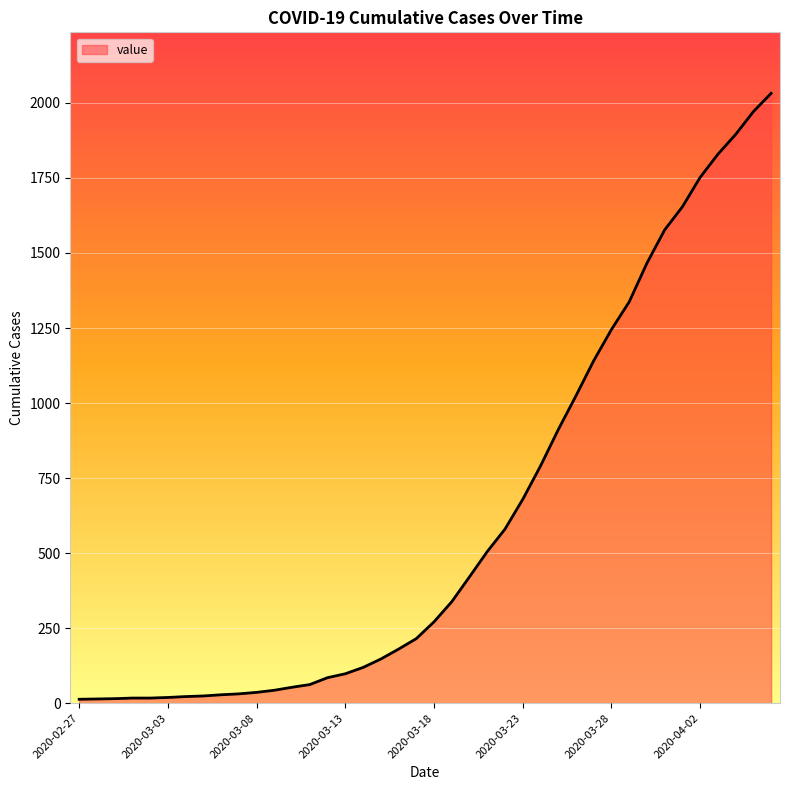

What is the greatest value displayed?

2032